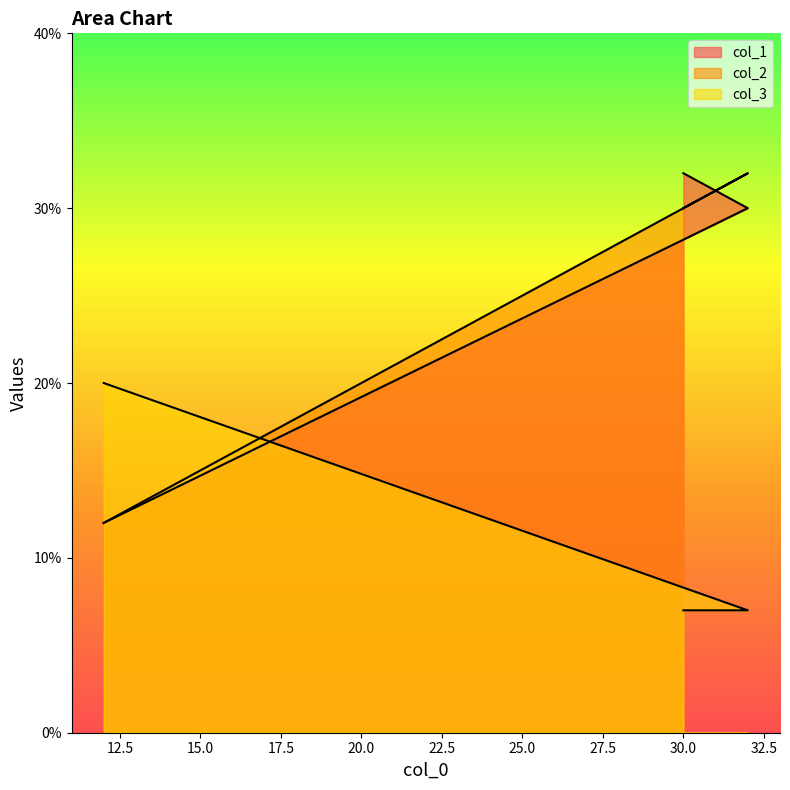

What is the lowest value of the col_2 series?

12